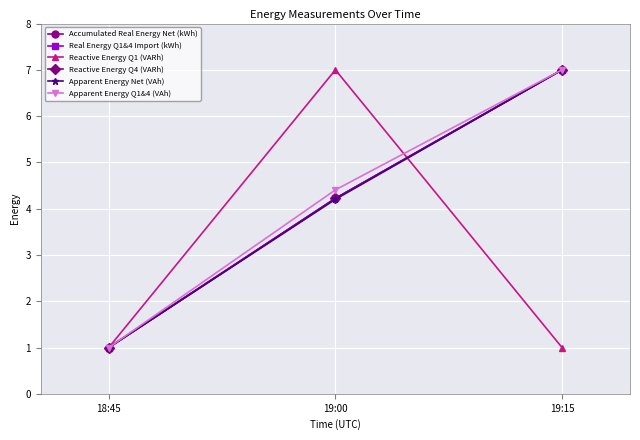

Between 18:45 and 19:00, which is larger?

19:00